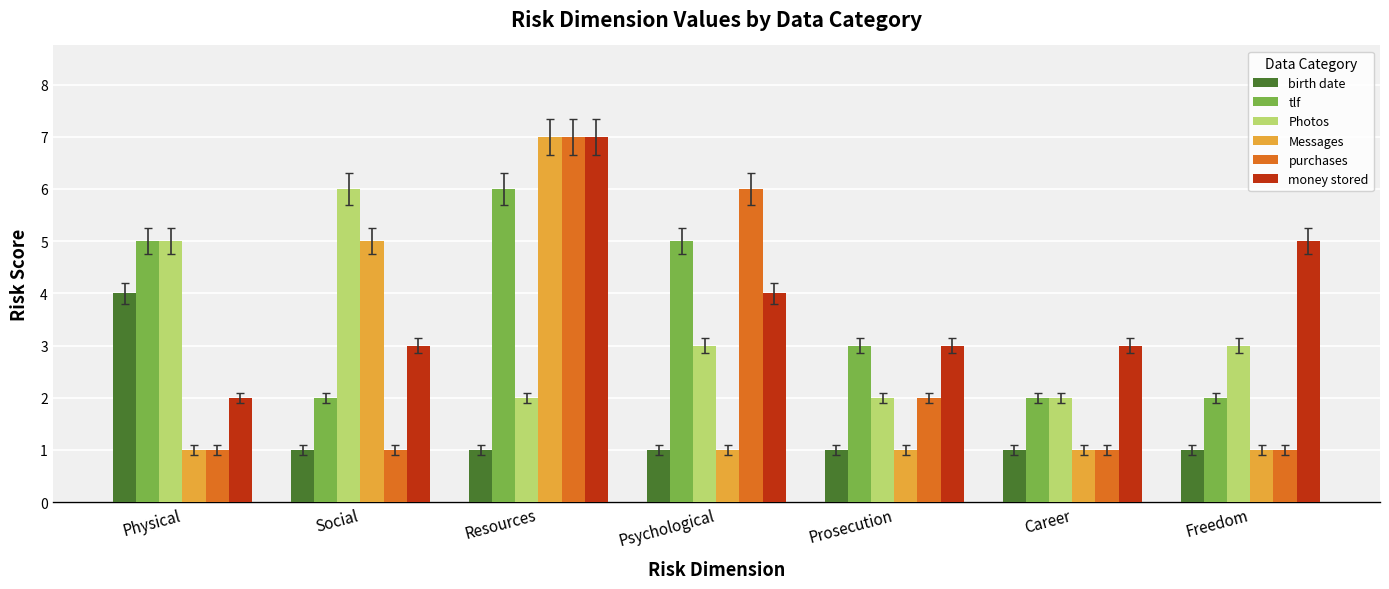

What is the sum of all tlf values?

25